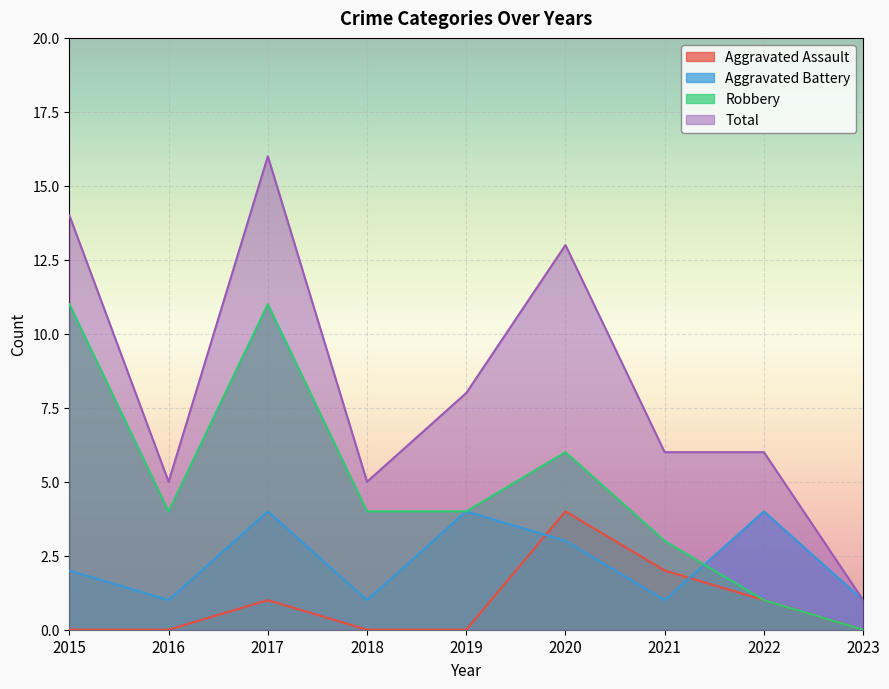

How many interior local peaks does the Aggravated Assault series have?

2